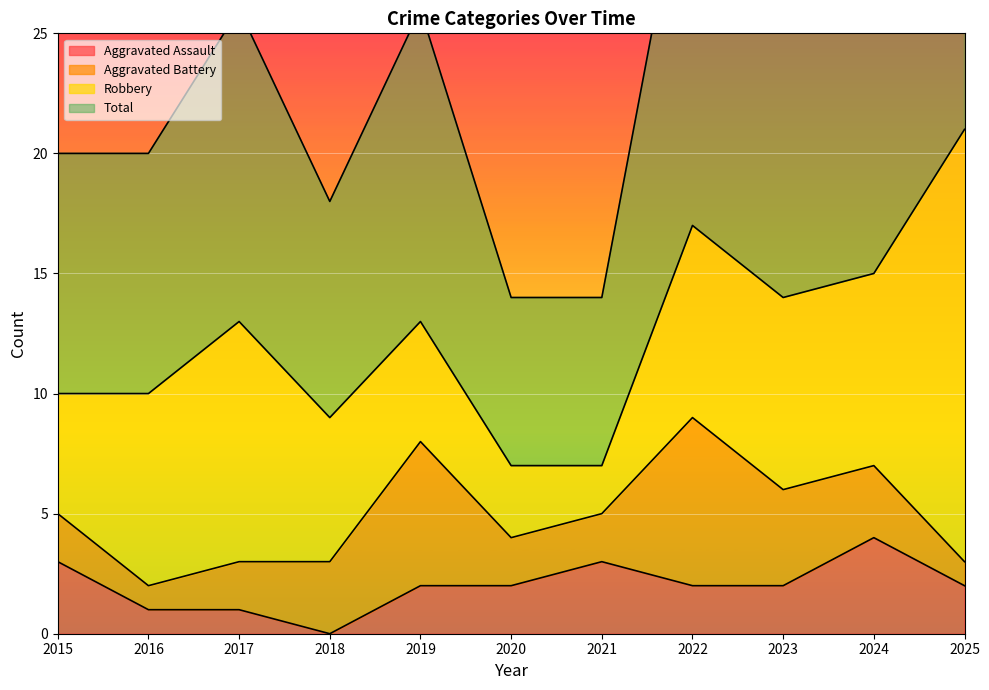

What is the difference between the highest and lowest values at 2020?

12